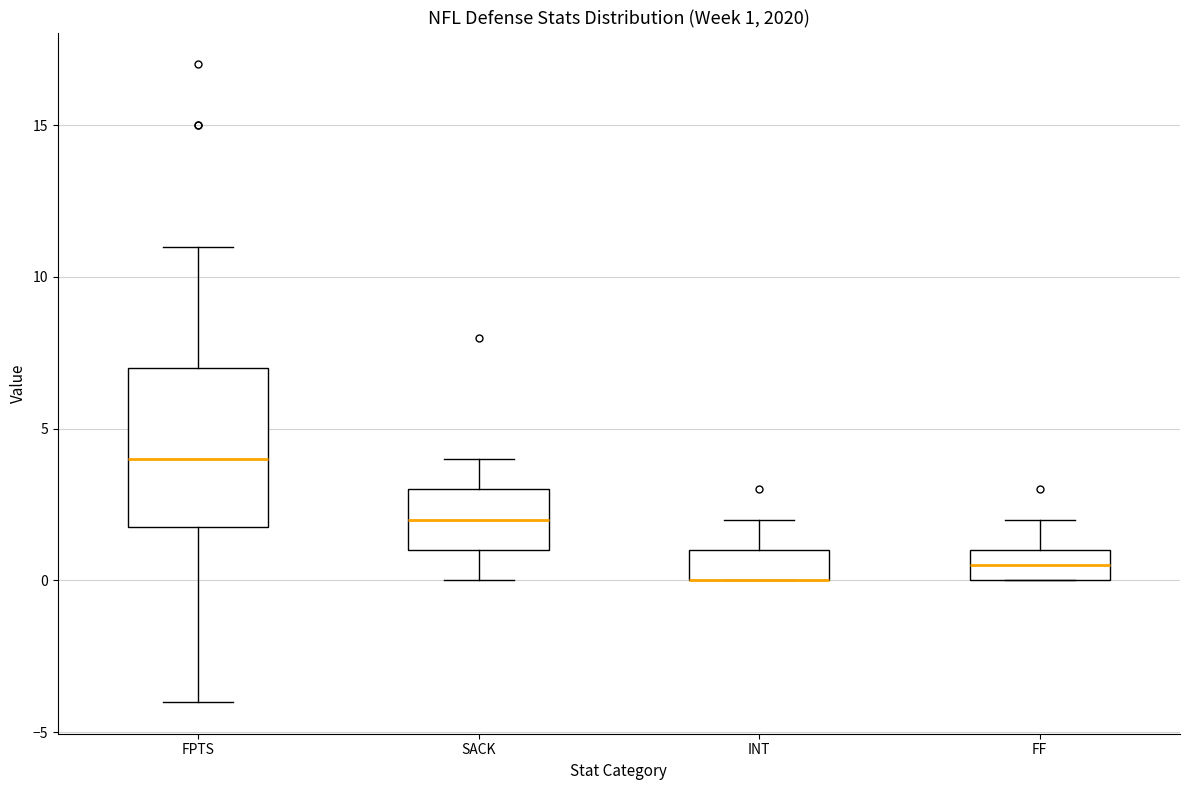

Comparing the boxes themselves (not the whiskers), which one is the tallest?

FPTS